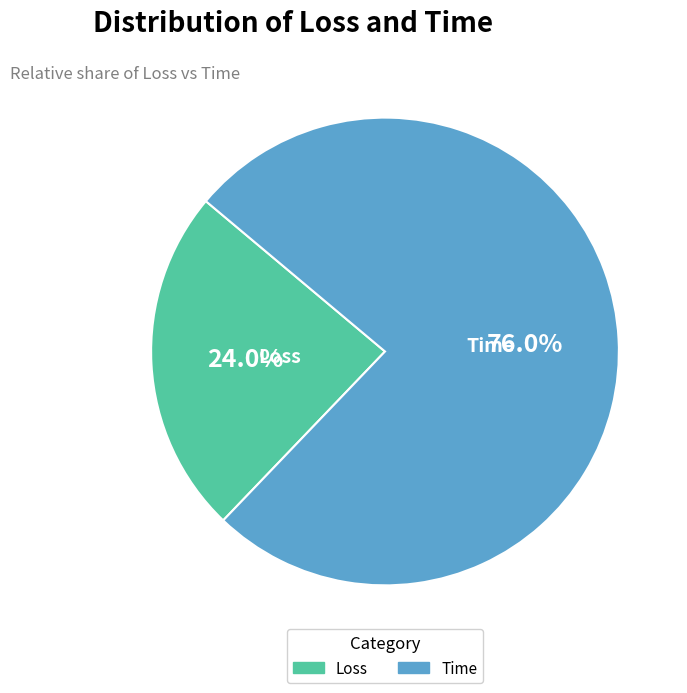

Which category has the biggest portion of the pie?

Time